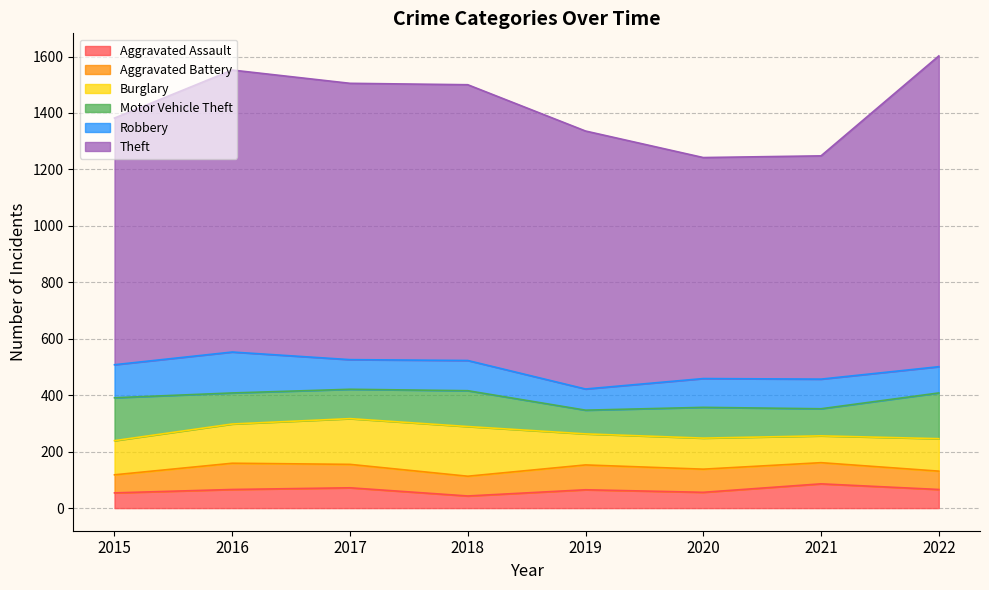

Reading left to right, what are all the values shown in this chart?

Aggravated Assault: 54	66	72	43	65	56	86	66
Aggravated Battery: 64	93	83	70	88	82	75	65
Burglary: 121	139	162	176	110	110	95	115
Motor Vehicle Theft: 152	110	104	127	84	109	96	162
Robbery: 117	145	105	107	75	102	105	93
Theft: 874	999	979	977	914	783	791	1101